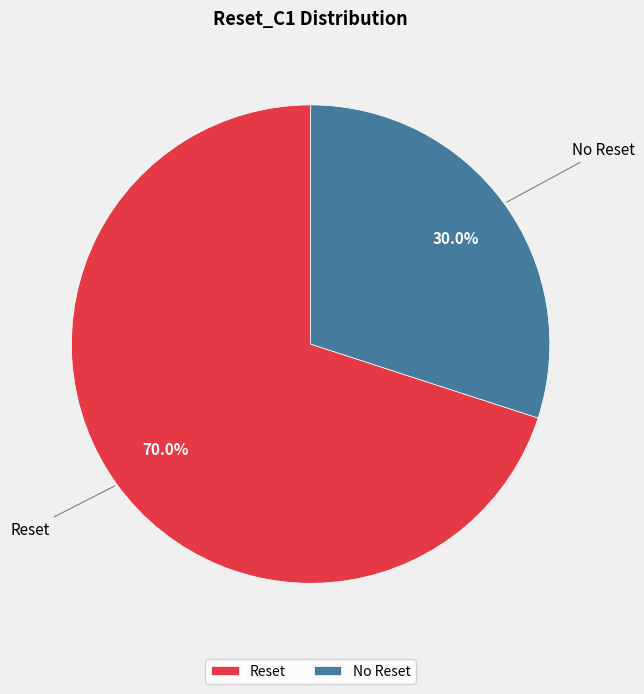

How many slices are in this pie chart?

2